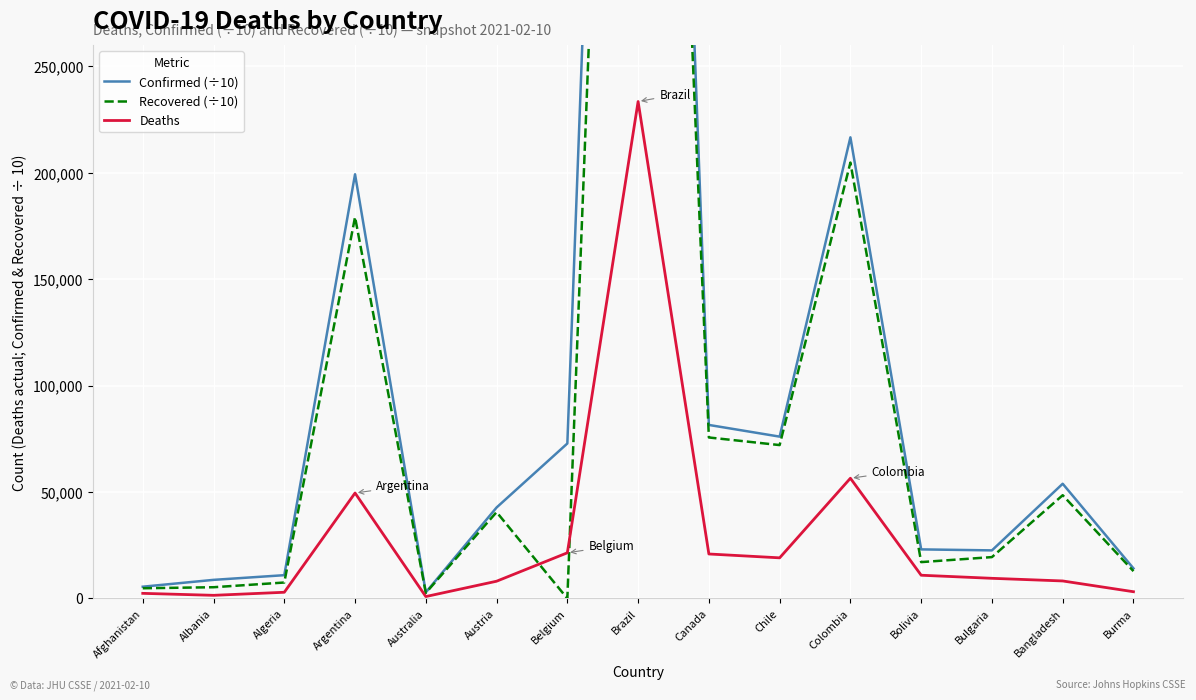

Is it true that Deaths equals 65580 at Brazil?

False